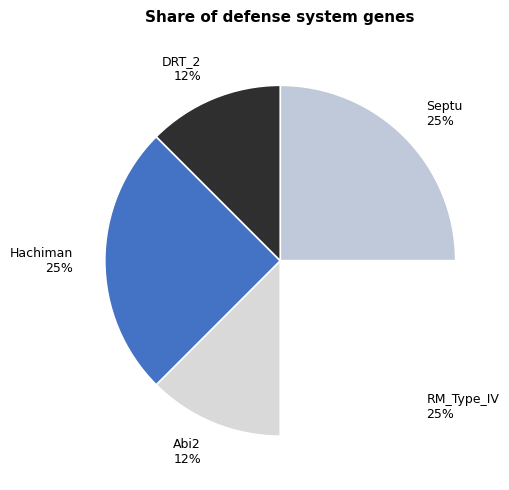

To the nearest percent, what portion does Septu represent?

25%